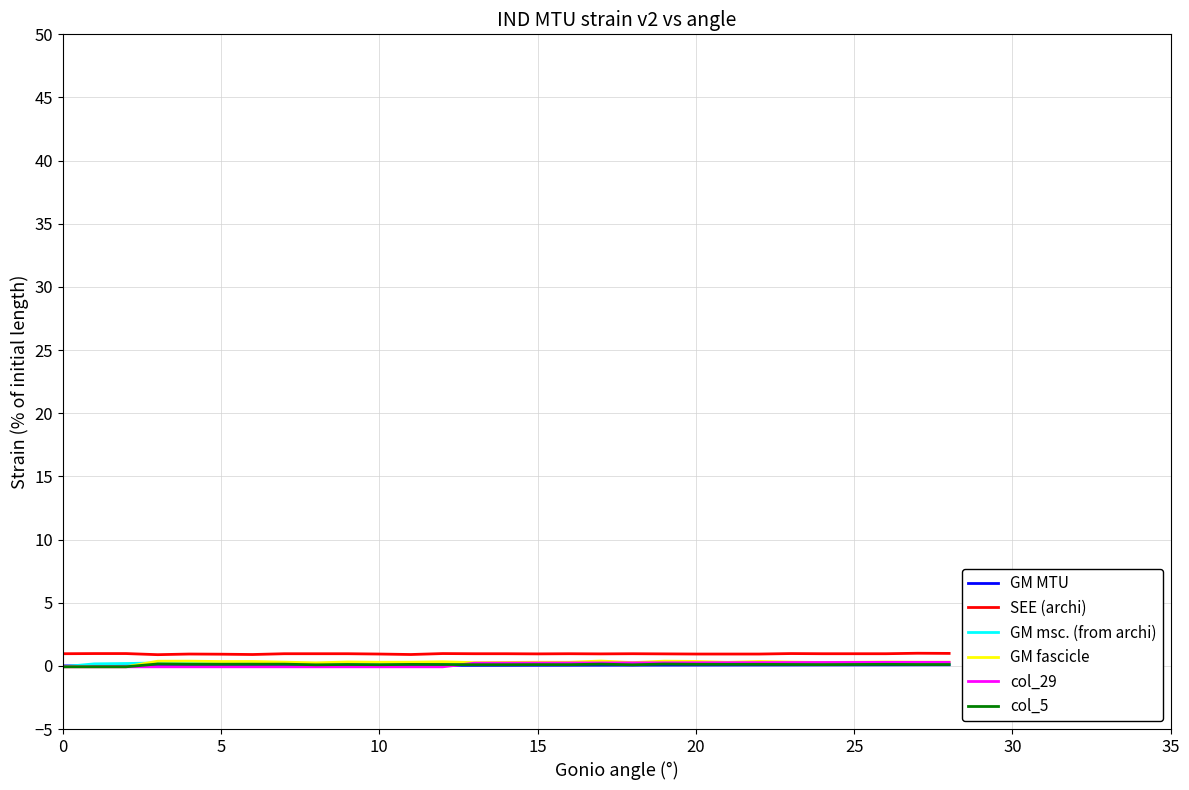

True or false: GM msc. (from archi) and SEE (archi) intersect in this chart.

False